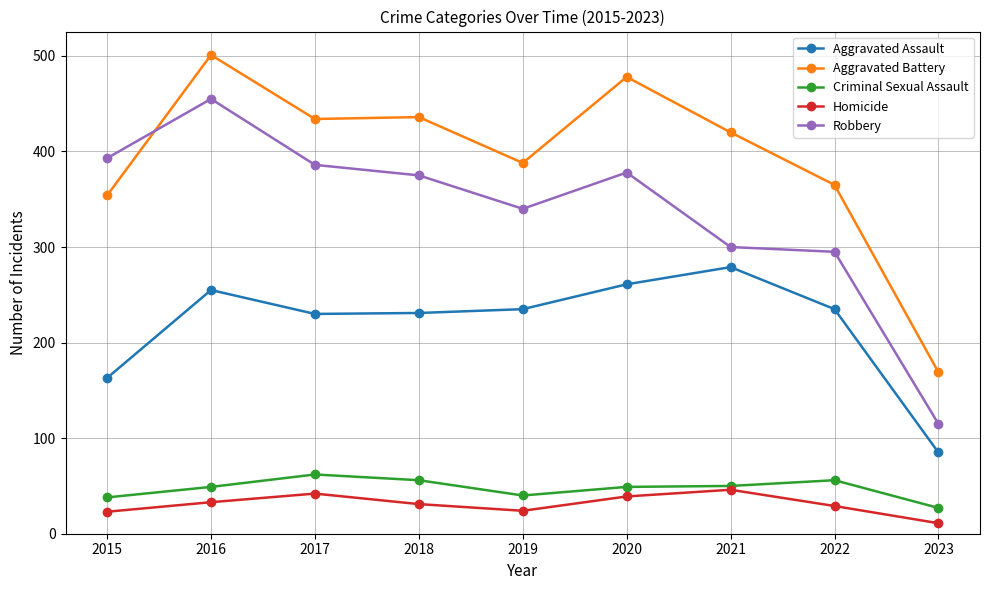

What is the difference between the highest and lowest values at 2019?

364